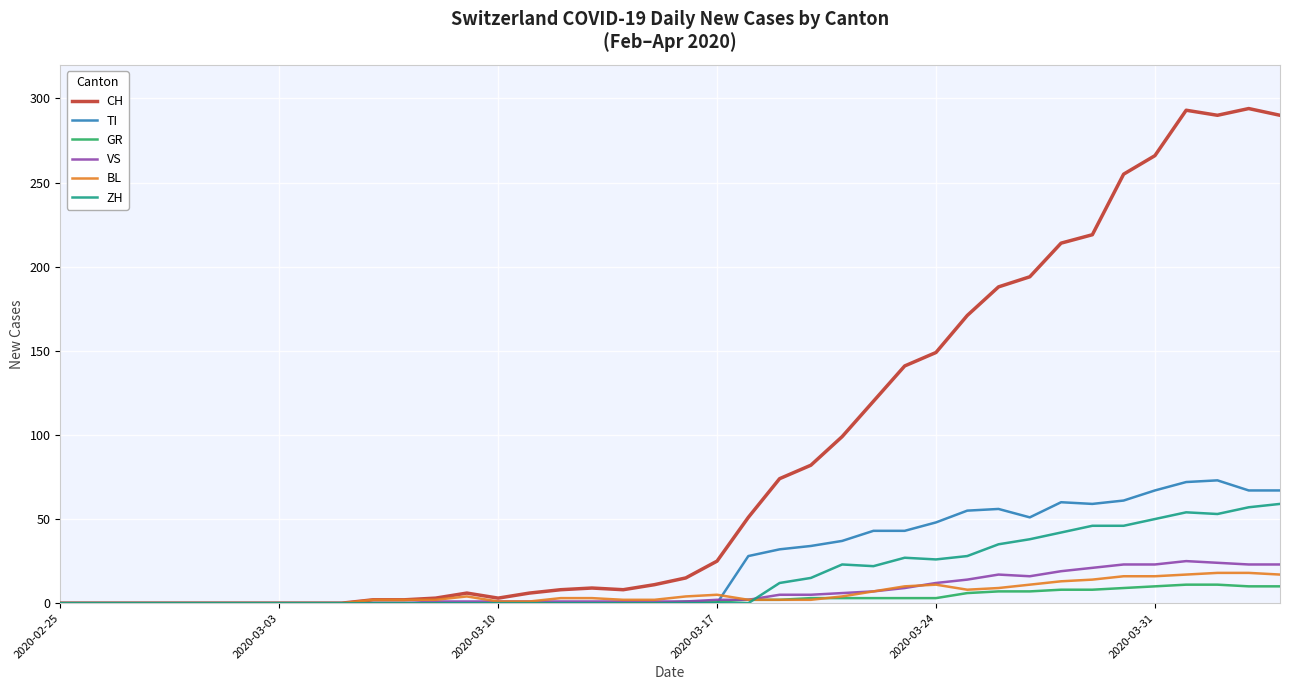

Rank the series by their maximum value, from lowest to highest.

GR, BL, VS, ZH, TI, CH